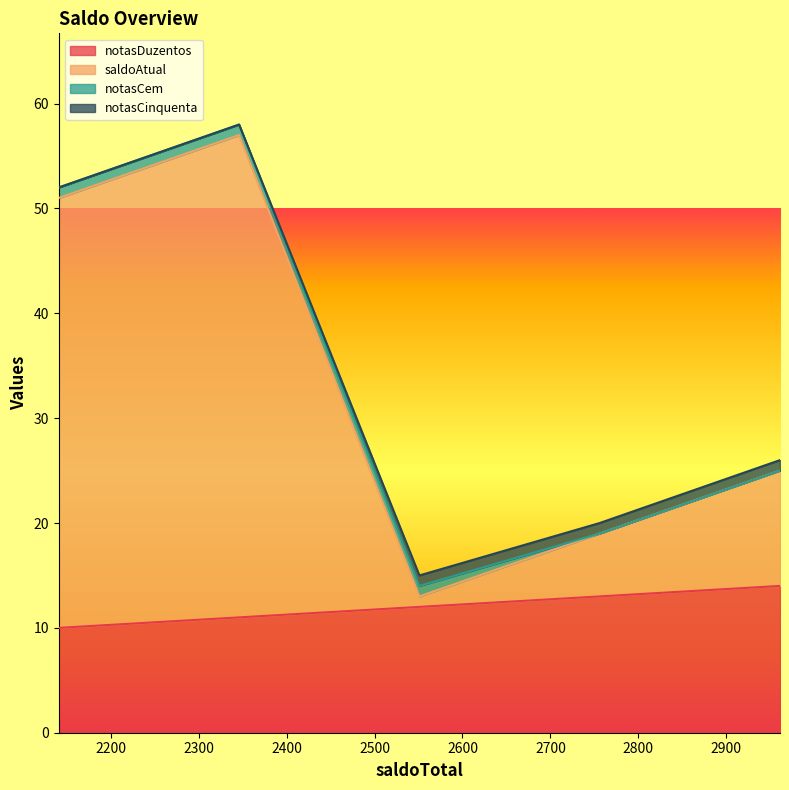

True or false: notasDuzentos and saldoAtual cross at least once.

False